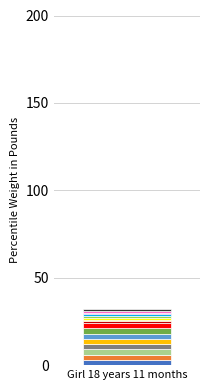

The t series shows 5 at 1. True or false?

False